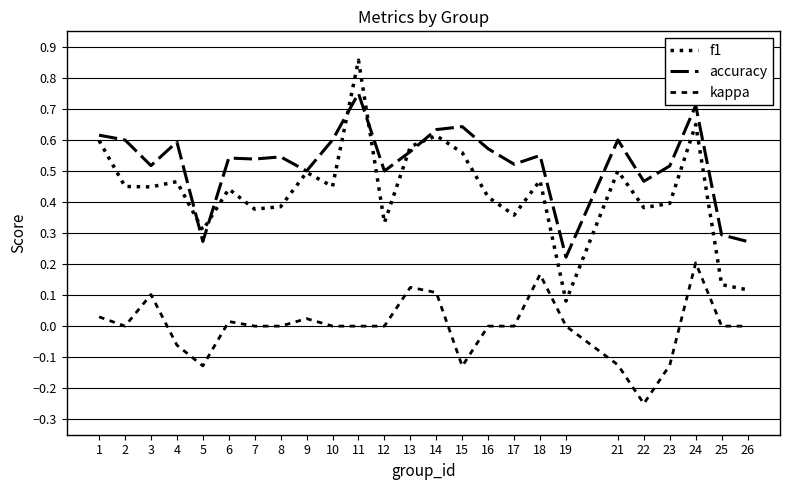

What is the total value across all series at 5?

0.5